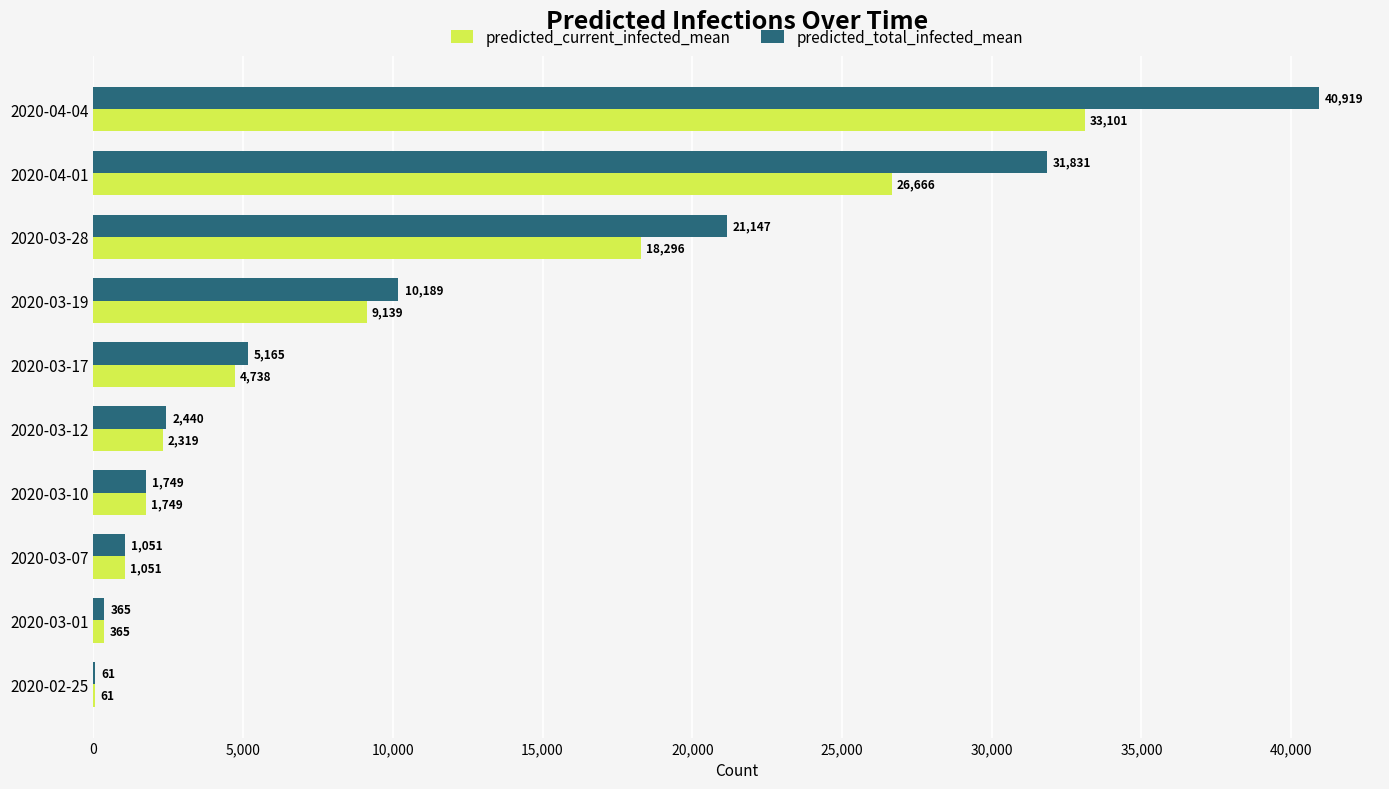

Which series changed the most between 2020-03-12 and 2020-03-19?

predicted_total_infected_mean